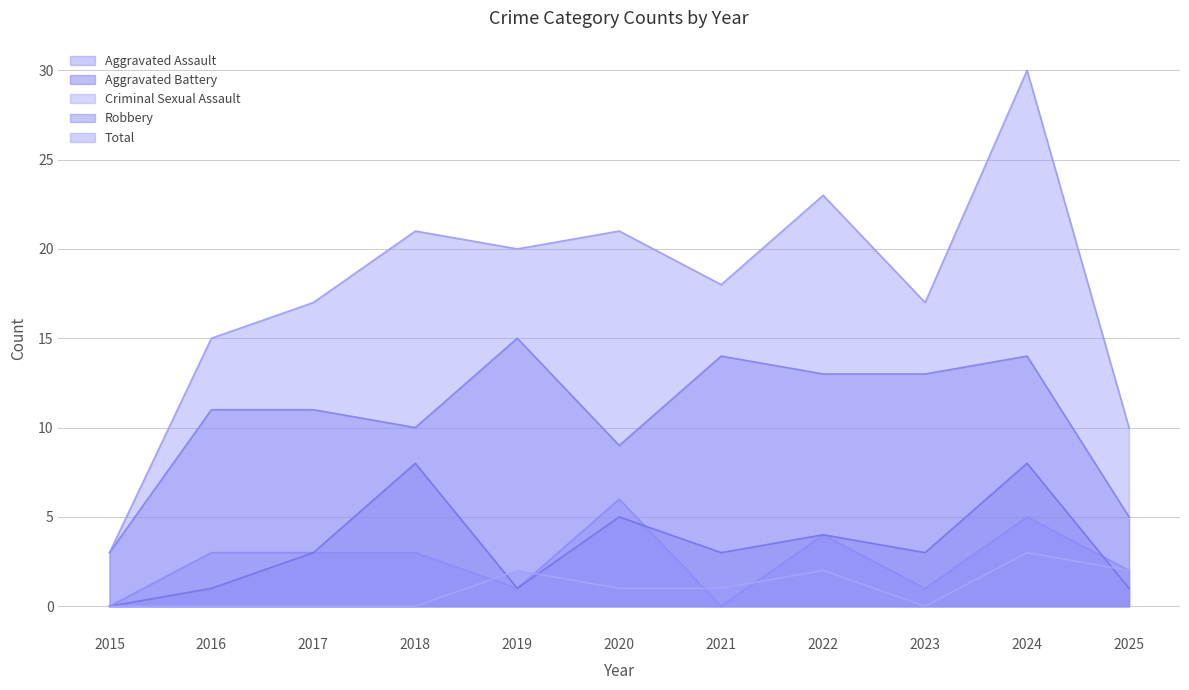

True or false: Criminal Sexual Assault has more than 0 interior local peaks.

True